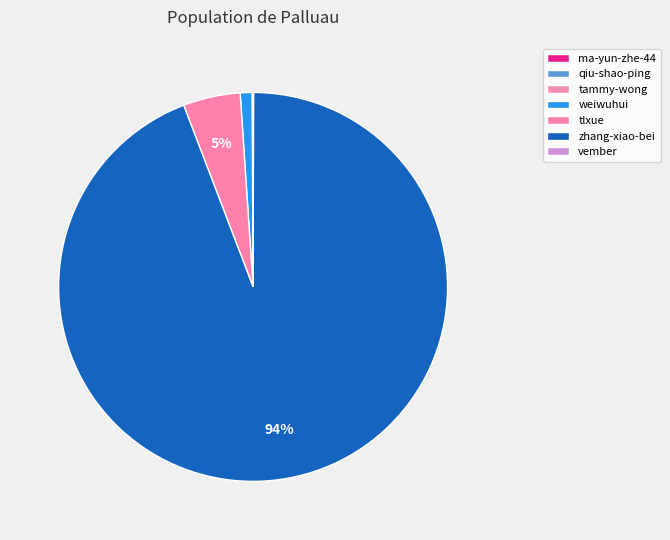

What percentage is NOT represented by weiwuhui?

99.0%